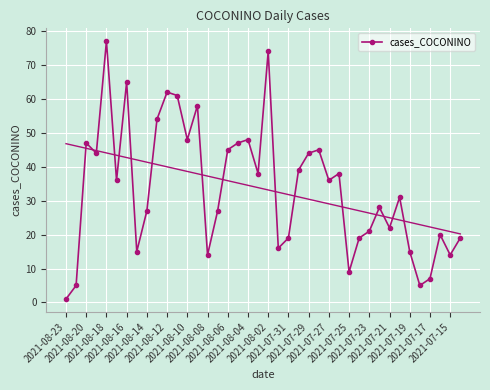

In cases_COCONINO, how many points are higher than both neighbors (excluding endpoints)?

12